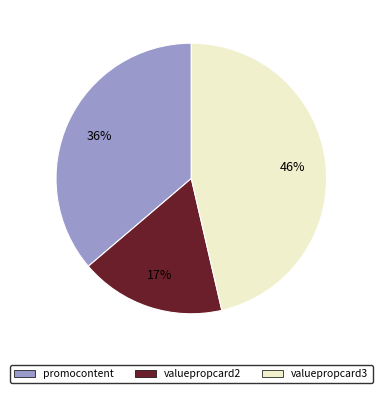

How many slices are in this pie chart?

3